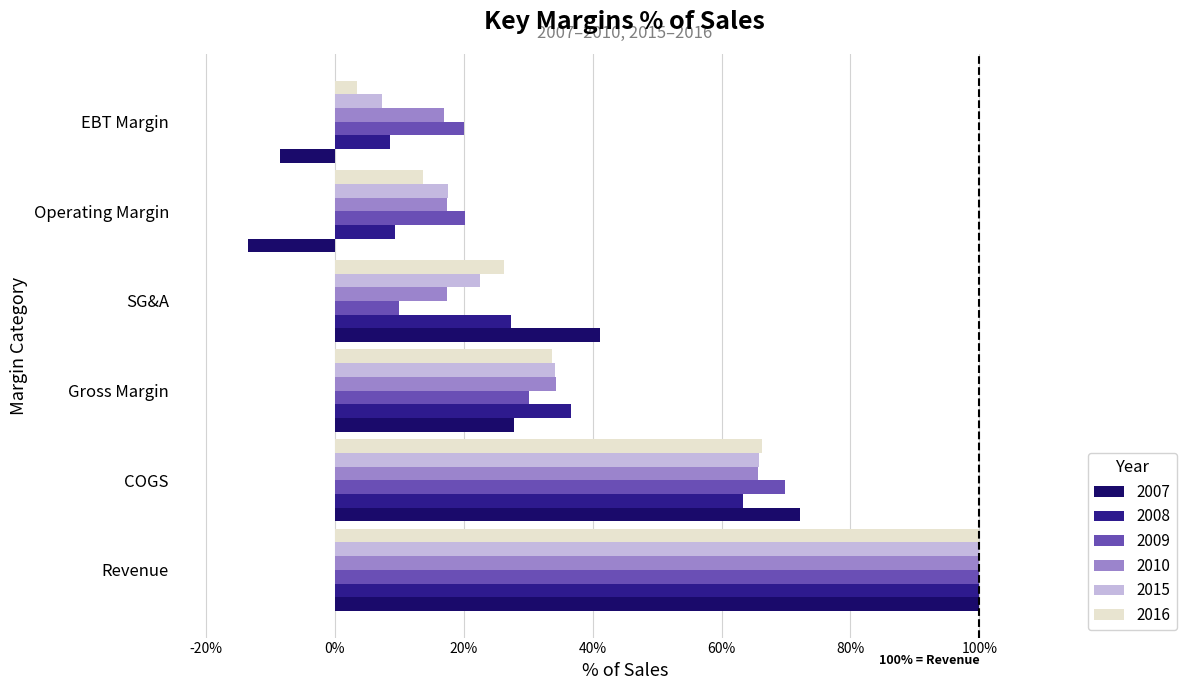

What is the total value across all series at EBT Margin?

47.8